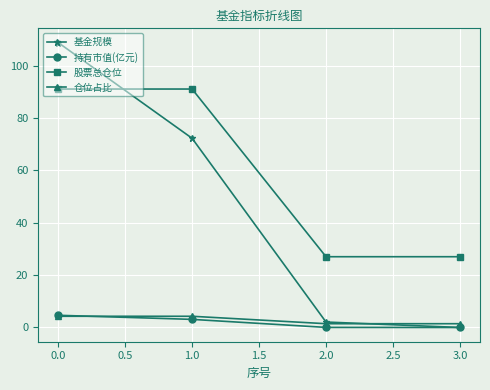

What is the difference between the maximum and minimum values in the 基金规模 series?

108.8